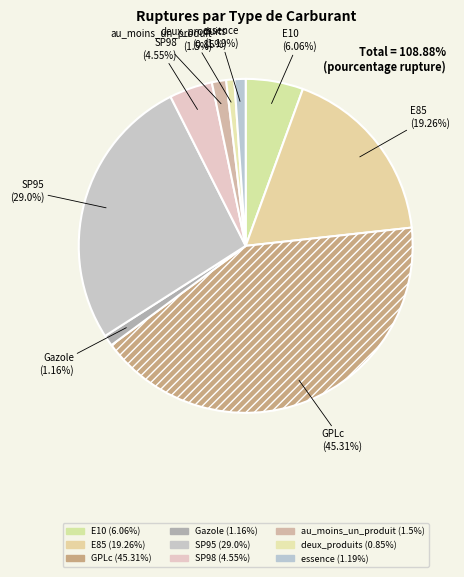

The essence slice represents 1% of the pie. True or false?

True